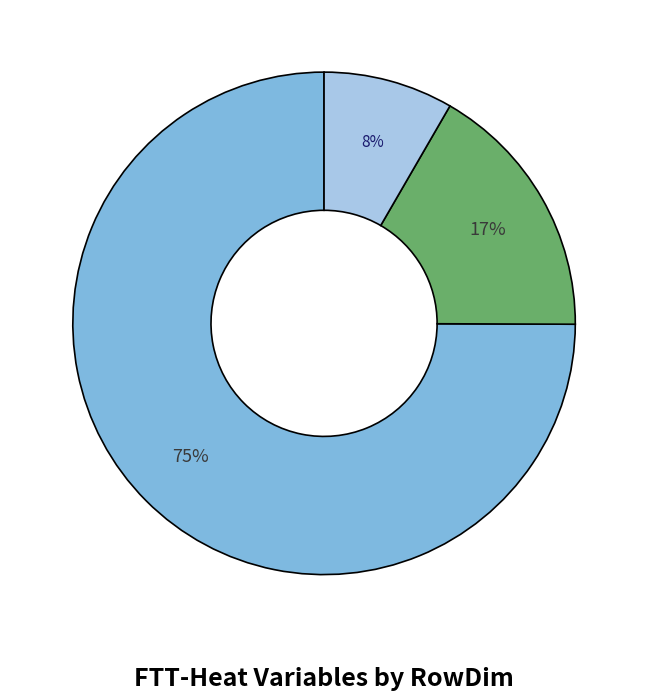

How many segments does this pie chart have?

3